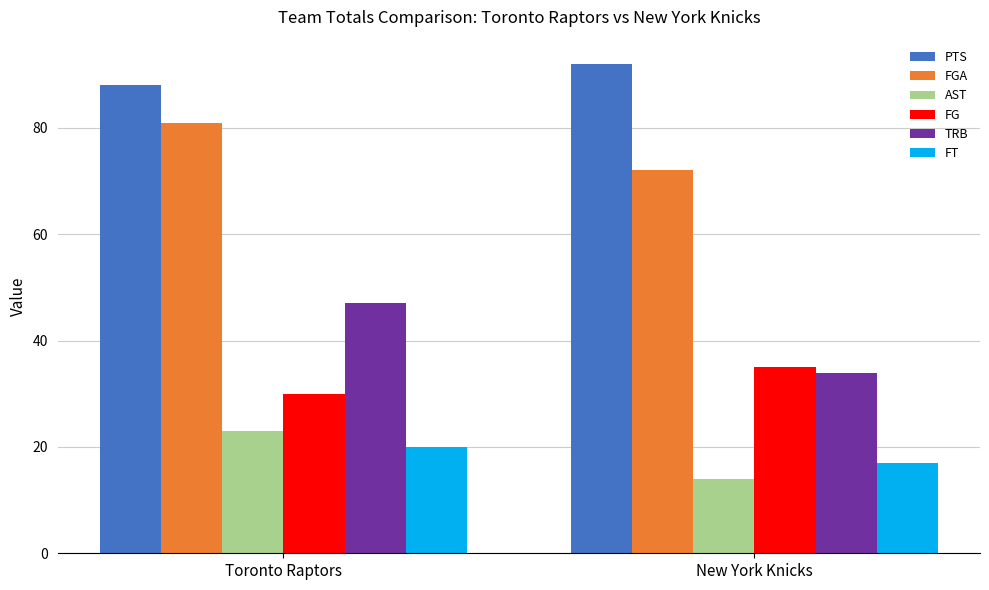

What is the difference between the maximum and minimum values in the FGA series?

9